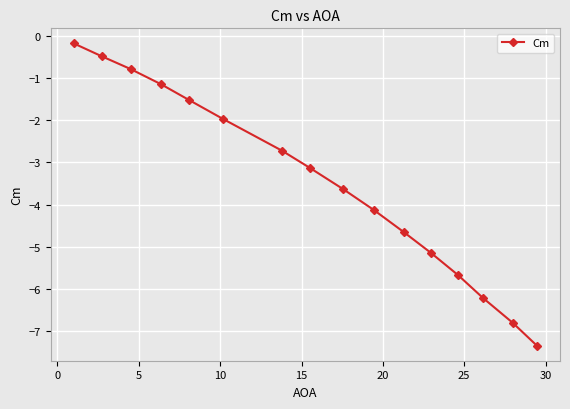

What is the minimum value shown in the chart?

-7.4